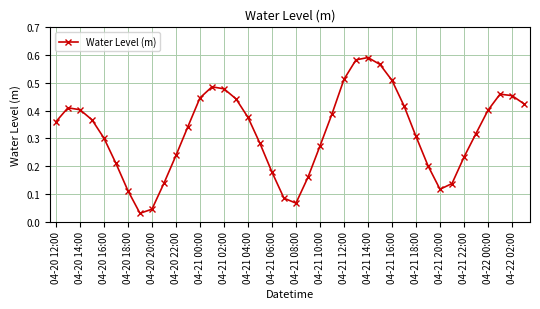

True or false: the data has more than 1 interior local peaks.

True